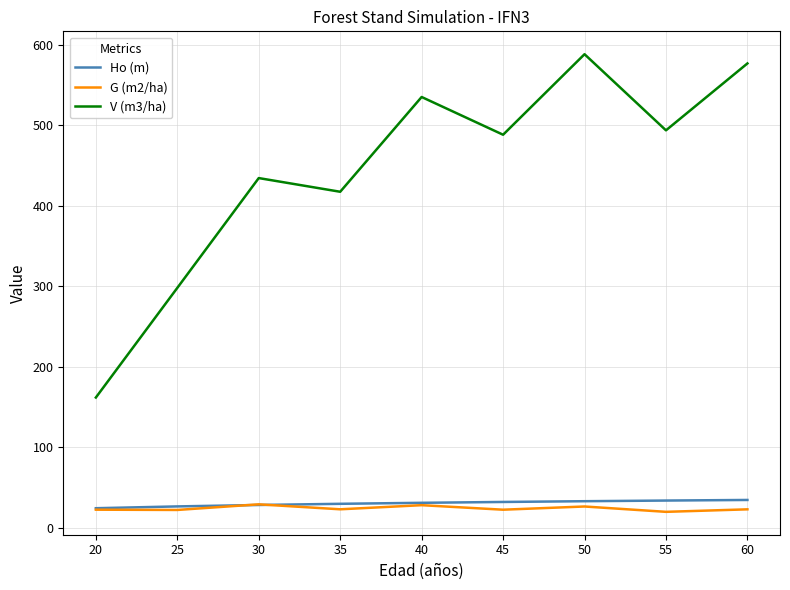

What is the maximum value shown in the chart?

588.0